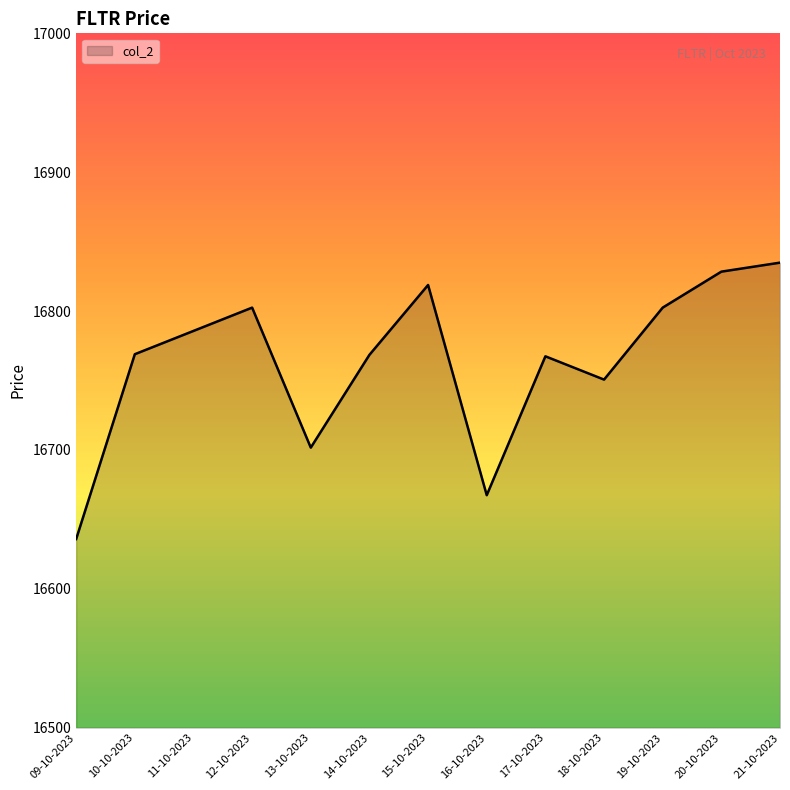

What is the difference between the maximum and minimum values?

199.0